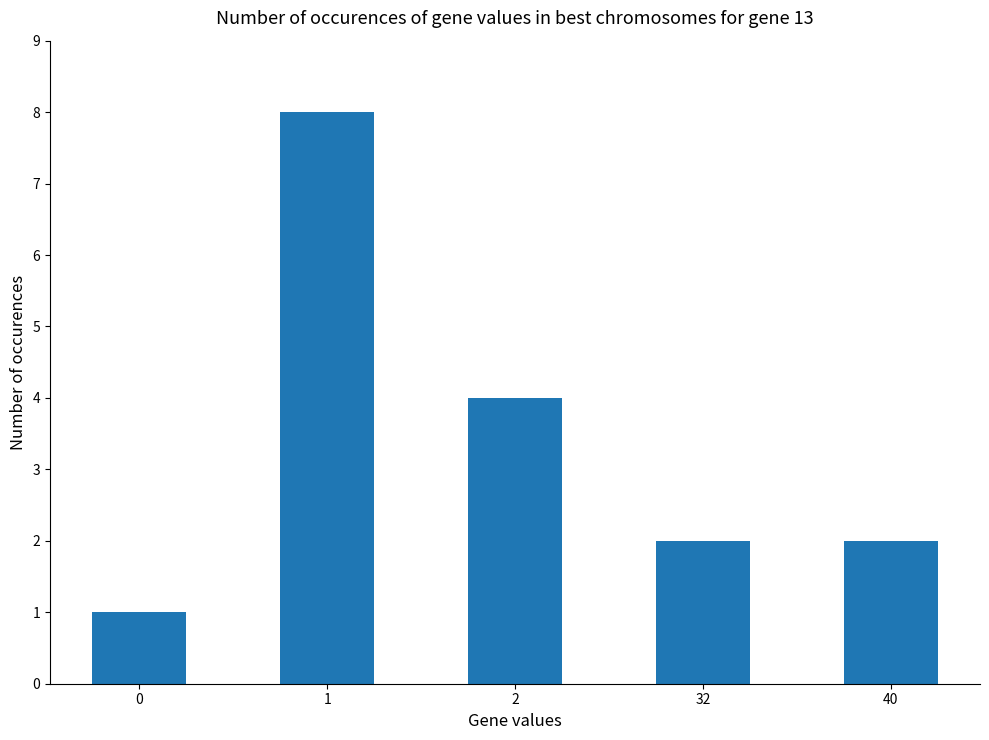

Reading right to left, what are all the values shown in this chart?

40=2	32=2	2=4	1=8	0=1